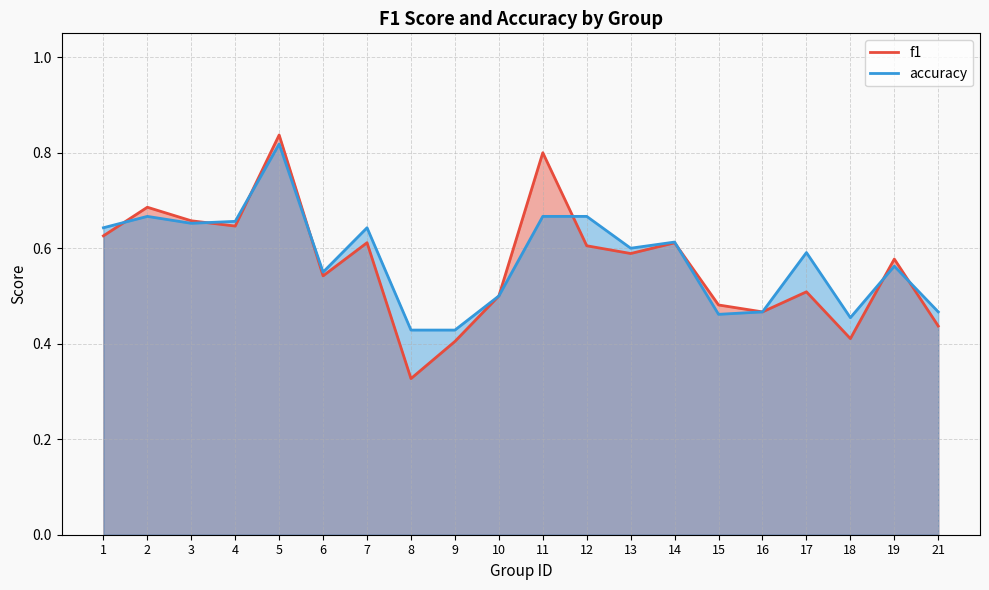

True or false: accuracy has a value of 0.6 at 7.

True